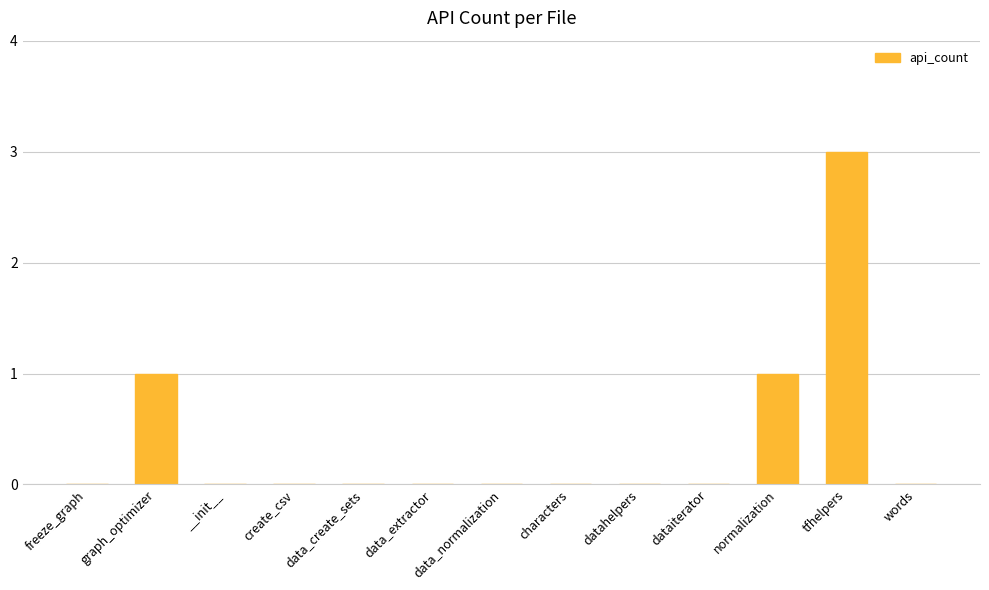

What is the change in value from freeze_graph to tfhelpers?

+3